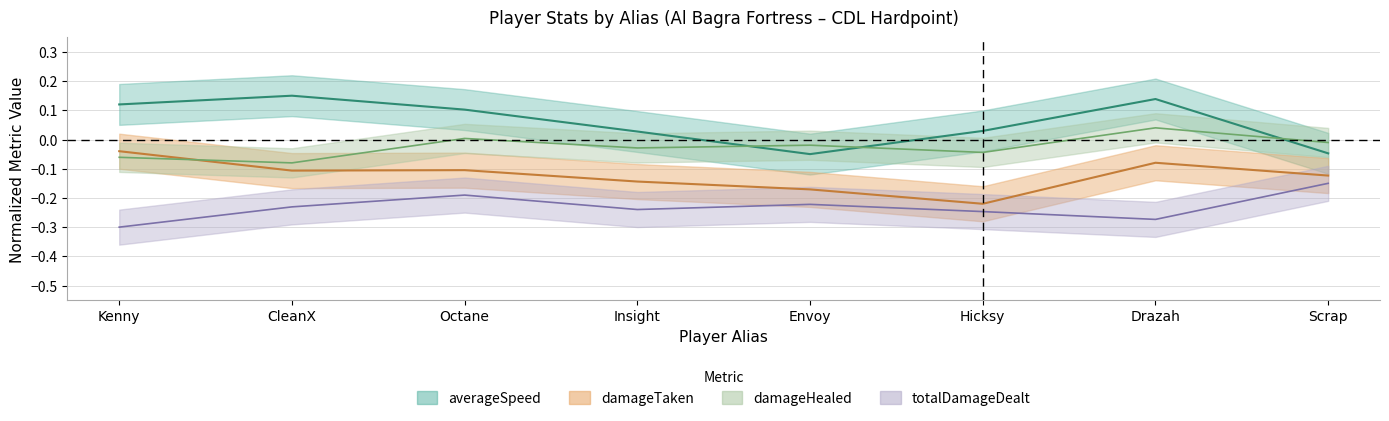

What are all the series names shown in the legend?

averageSpeed, damageTaken, damageHealed, totalDamageDealt